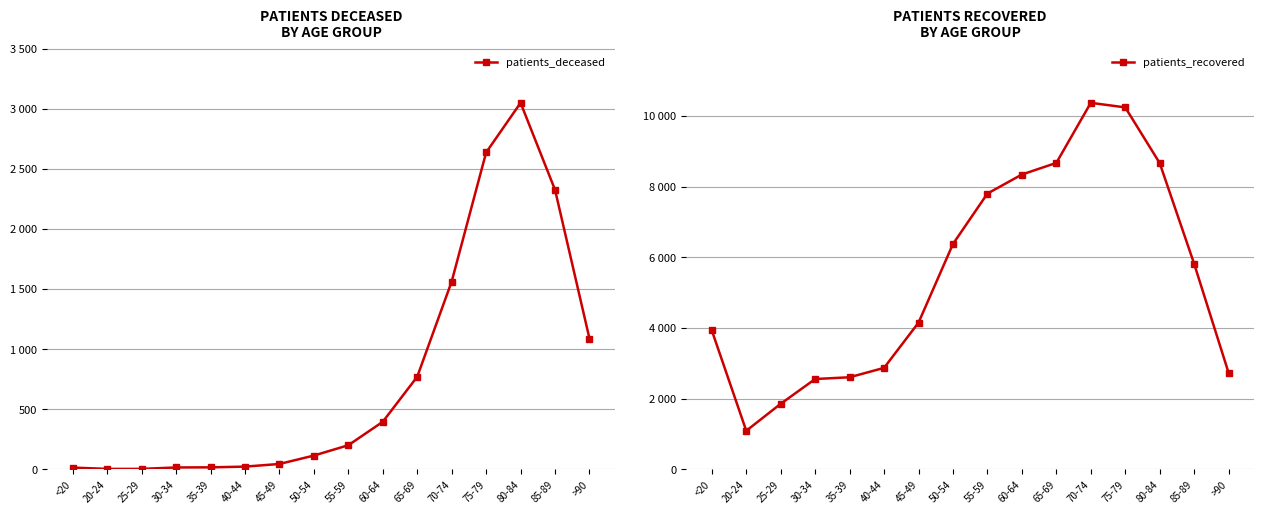

How many data points in patients_deceased are above 200?

7